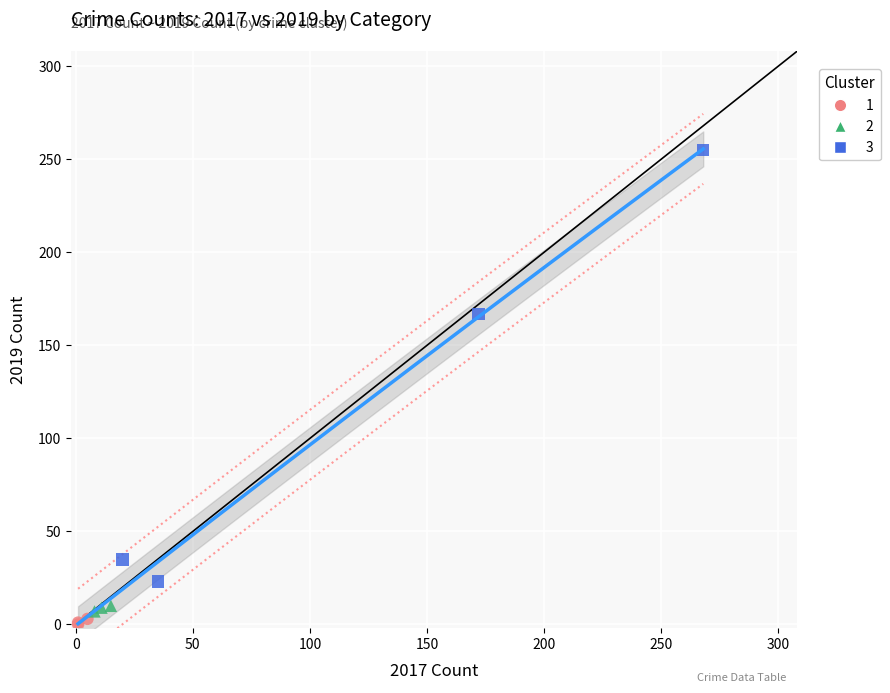

Which series has the largest Y range (max minus min)?

3